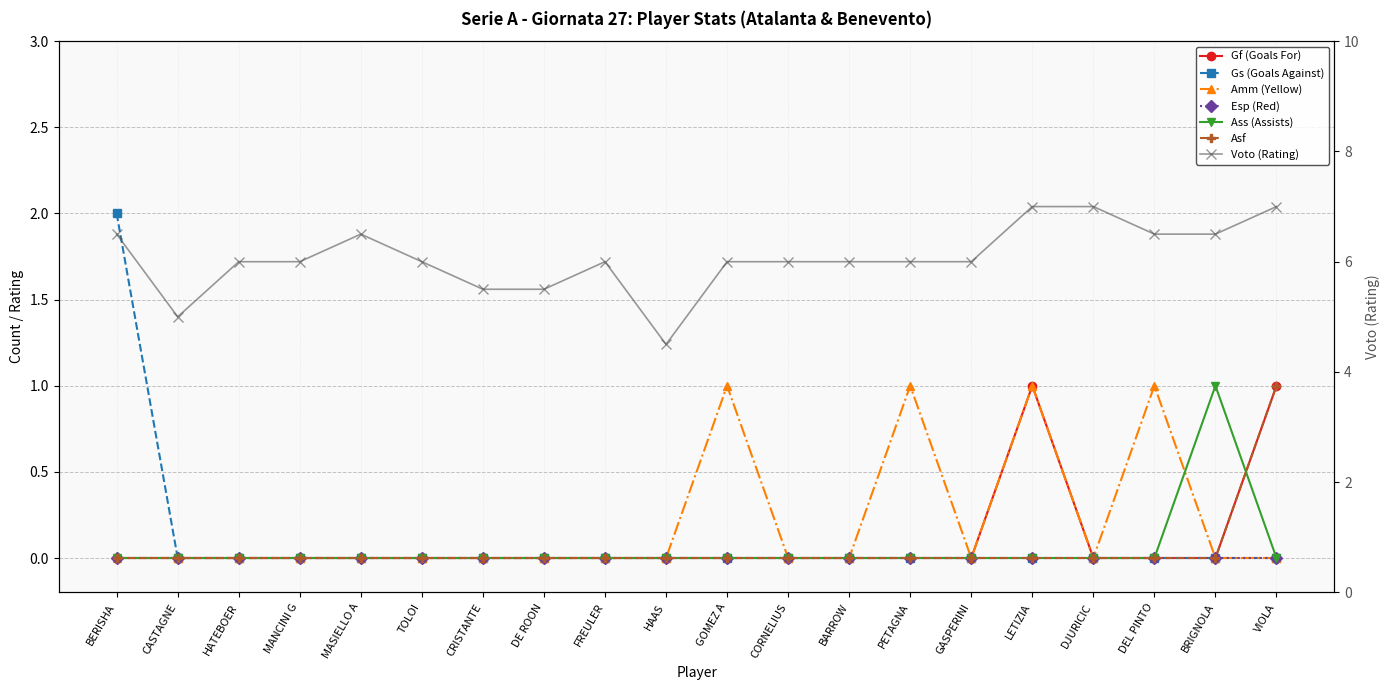

What position from the right is VIOLA?

1